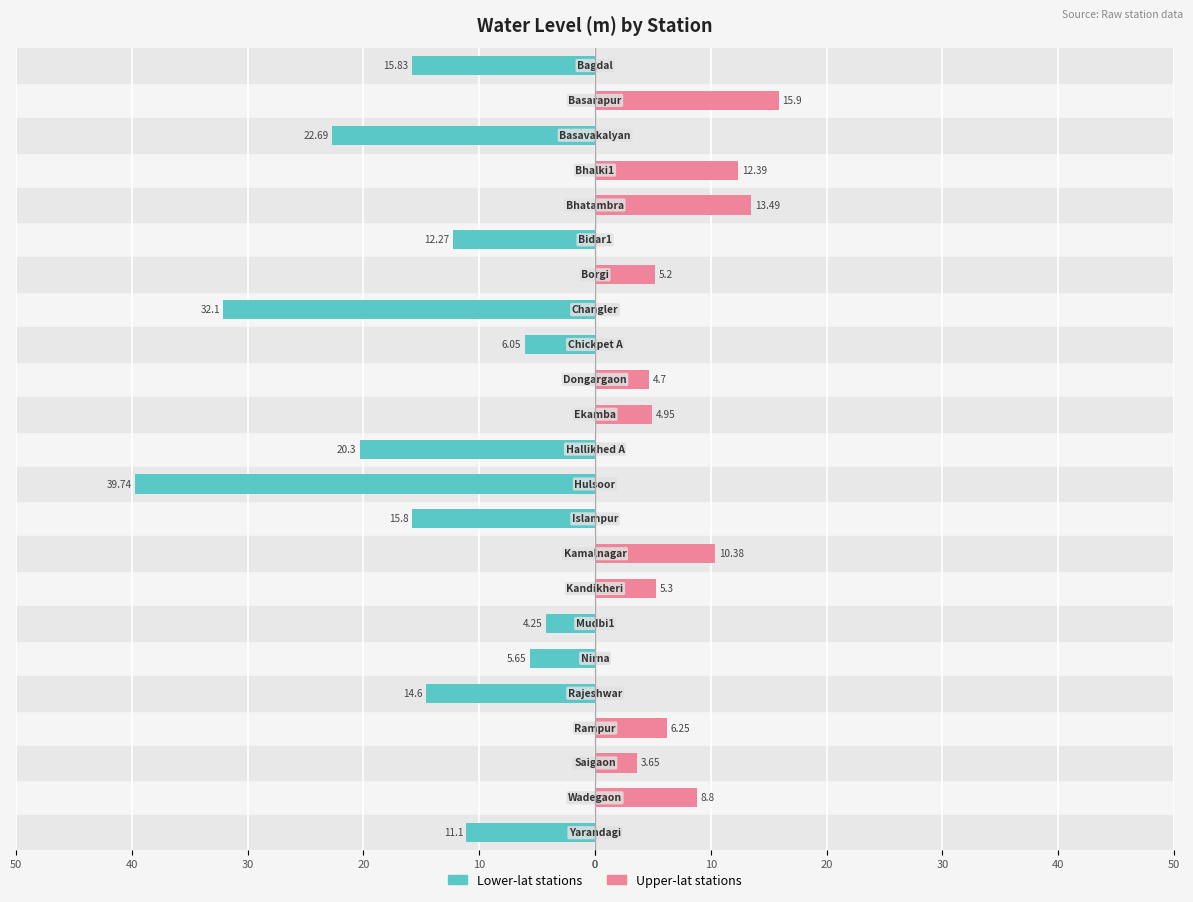

Reading left to right, what are all the values shown in this chart?

Lower-lat stations: -15.8	0.0	-22.7	0.0	0.0	-12.3	0.0	-32.1	-6.0	0.0	0.0	-20.3	-39.7	-15.8	0.0	0.0	-4.2	-5.7	-14.6	0.0	0.0	0.0	-11.1
Upper-lat stations: 0.0	15.9	0.0	12.4	13.5	0.0	5.2	0.0	0.0	4.7	5.0	0.0	0.0	0.0	10.4	5.3	0.0	0.0	0.0	6.2	3.6	8.8	0.0